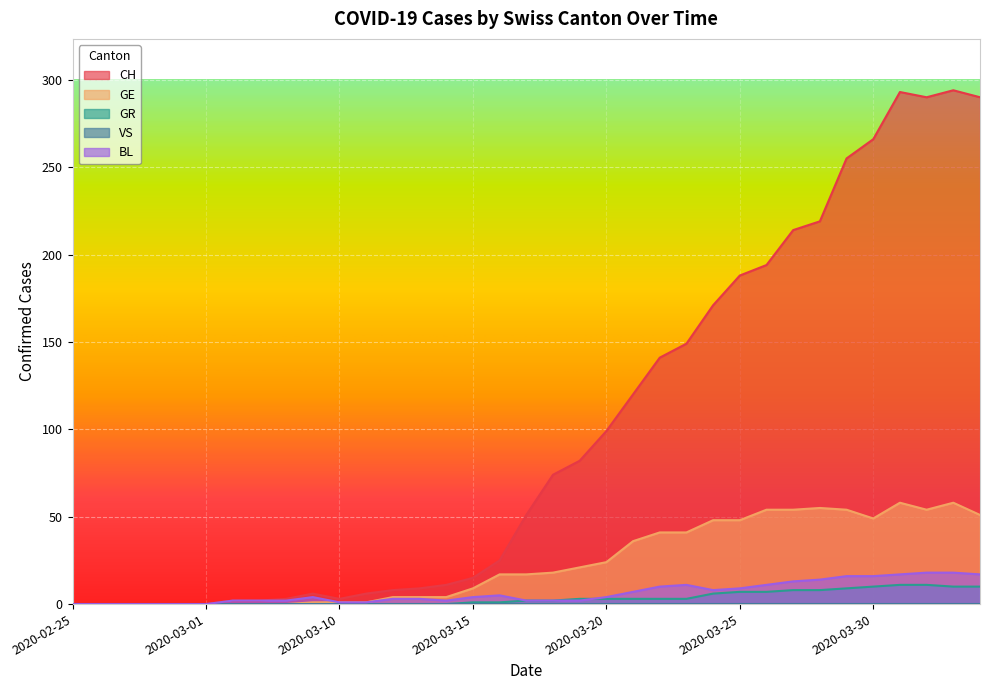

Does the chart display data point markers on the line(s)?

No